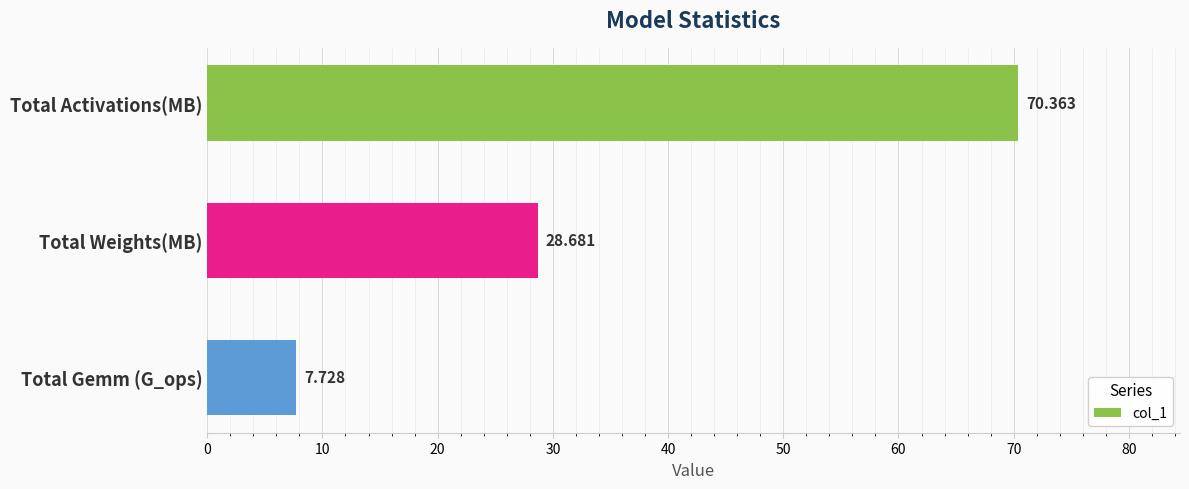

Between Total Weights(MB) and Total Gemm (G_ops), which is larger?

Total Weights(MB)